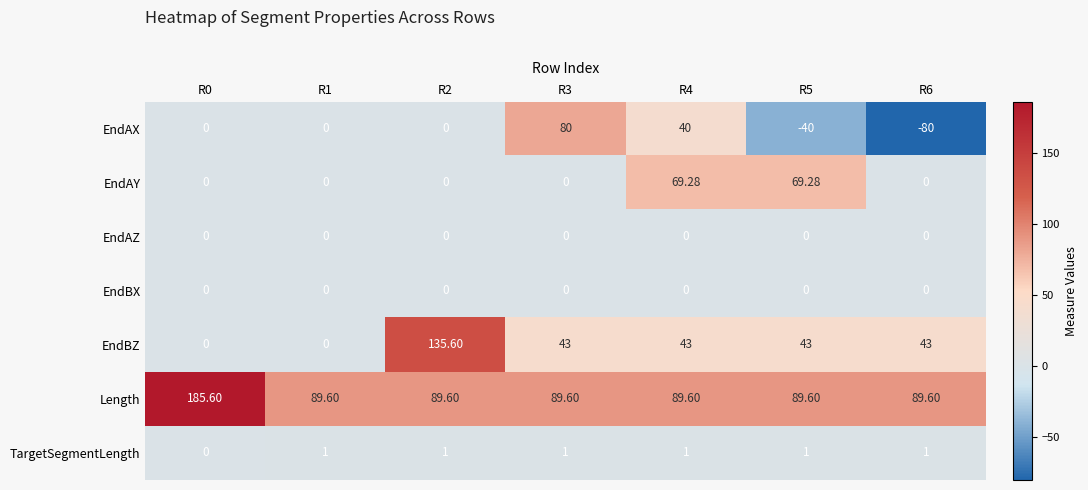

What is the spread (max minus min) of values at R2?

135.6